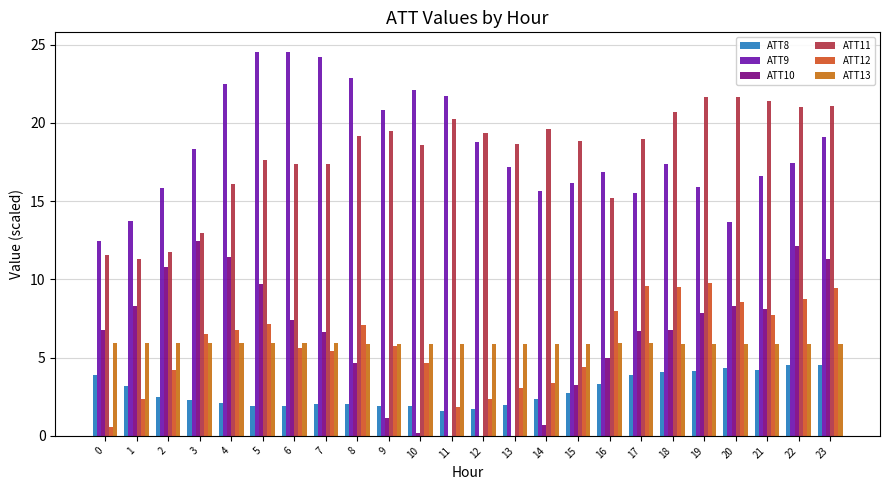

At which label does ATT8 reach its peak?

22